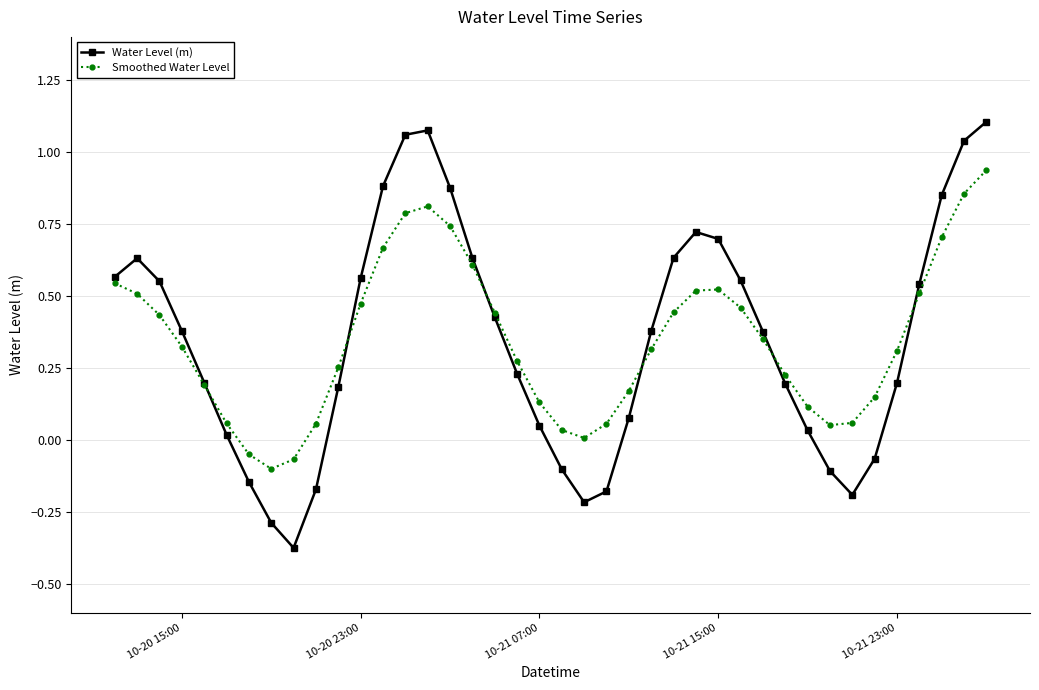

In Smoothed Water Level, how many points are lower than both neighbors (excluding endpoints)?

3